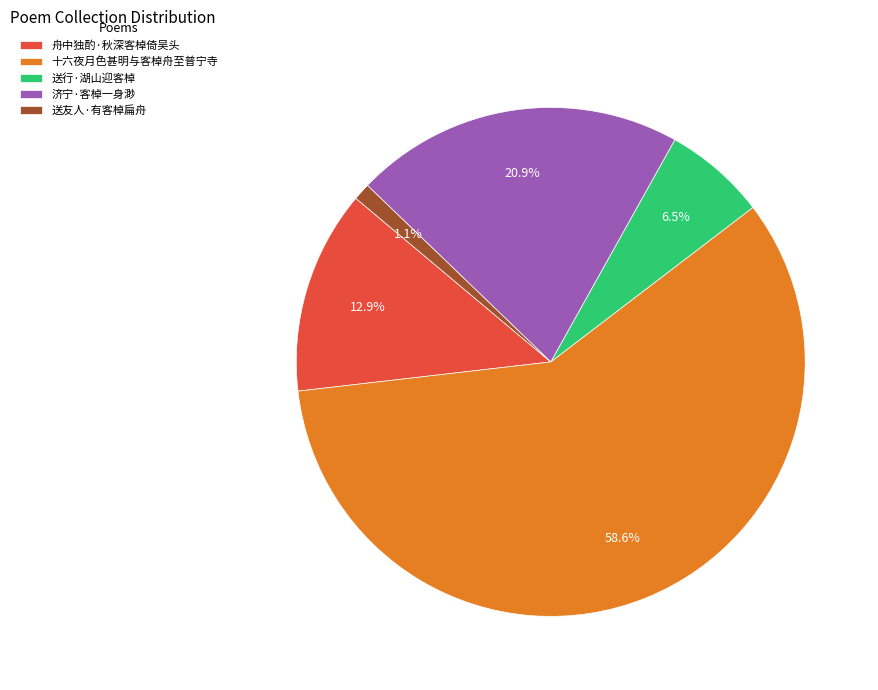

Rank the categories by value from highest to lowest.

十六夜月色甚明与客棹舟至普宁寺, 济宁·客棹一身渺, 舟中独酌·秋深客棹倚吴头, 送行·湖山迎客棹, 送友人·有客棹扁舟